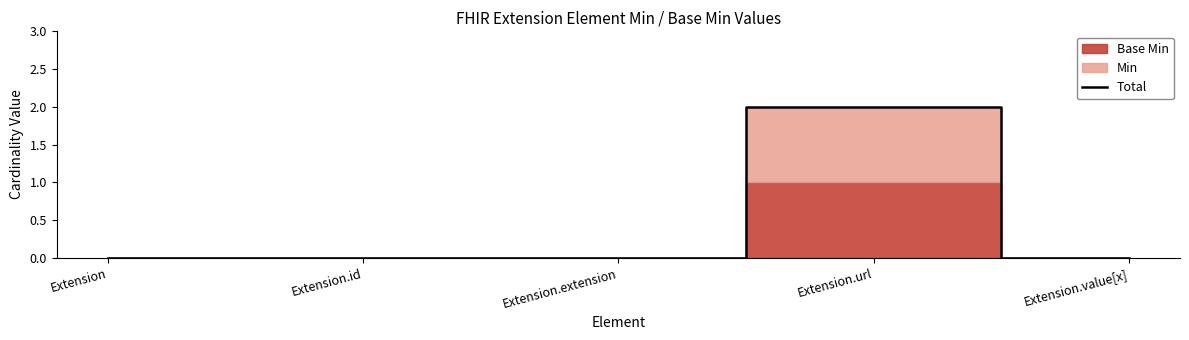

How many values exceed 0?

1